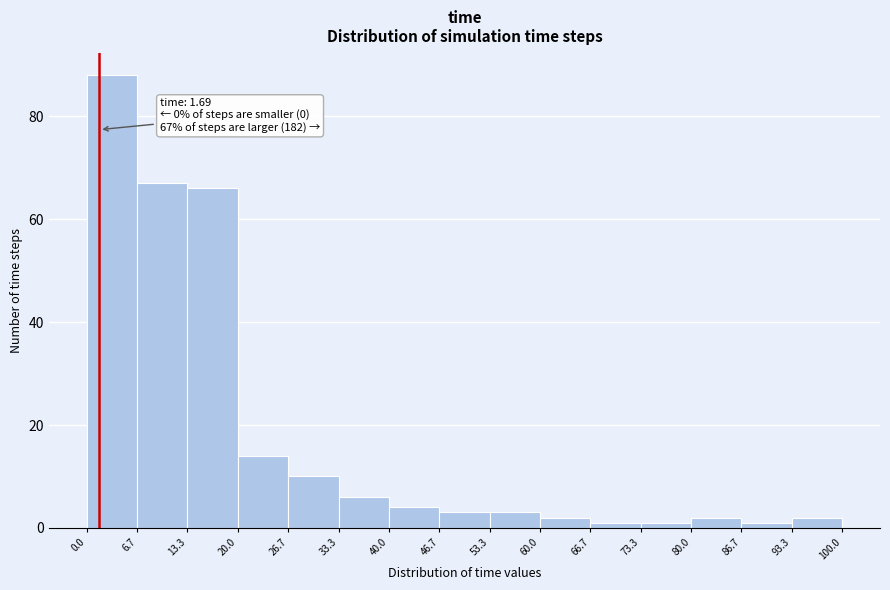

Which range on the x-axis has the tallest bar?

0.0 to 6.7